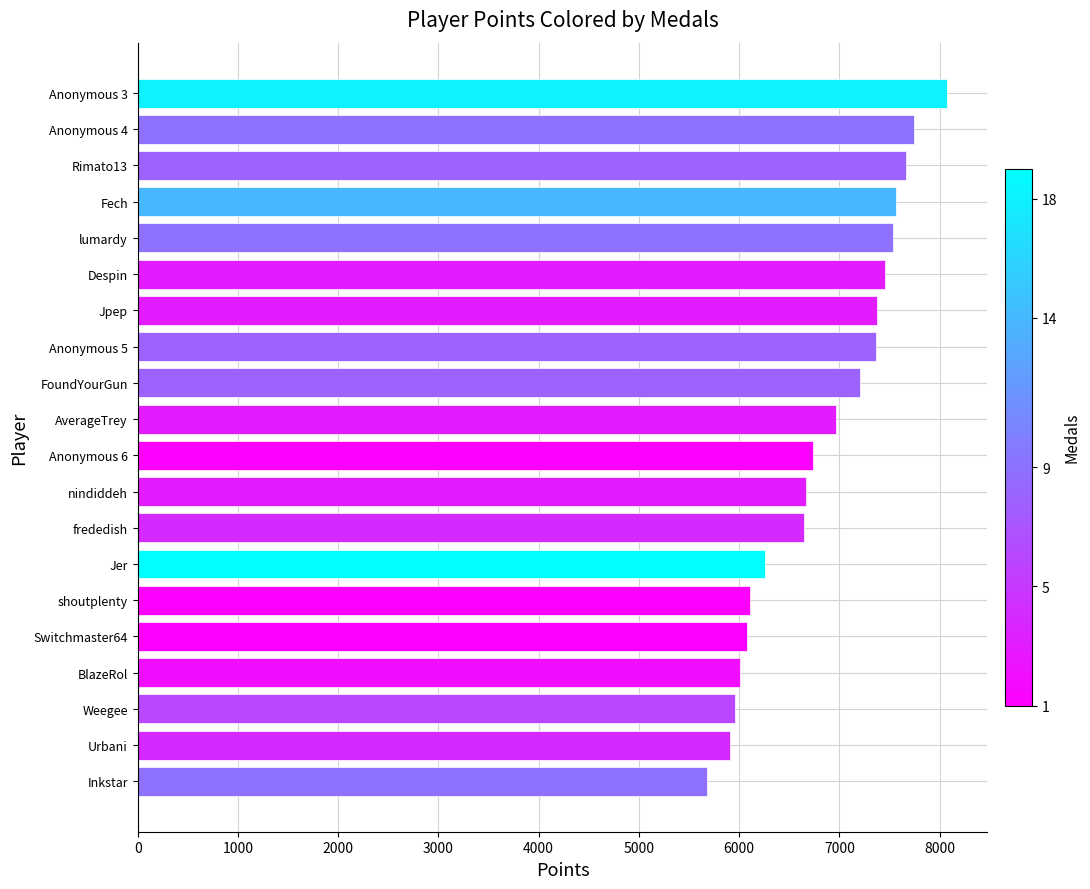

What value does the data have at Anonymous 6, to the nearest 10?

6740